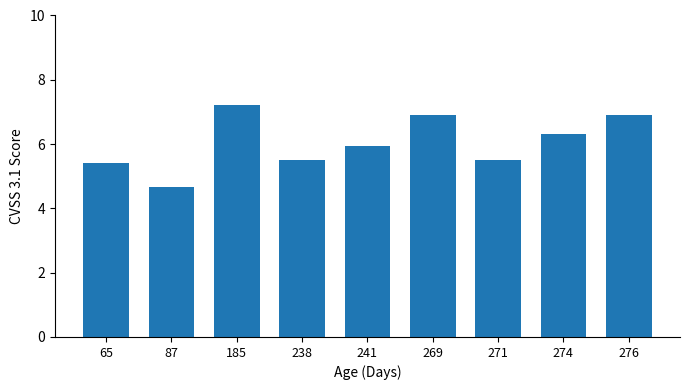

Between 241 and 238, which is larger?

241